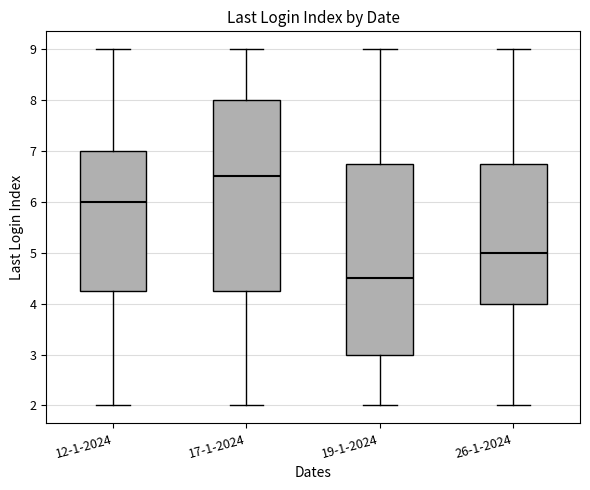

Which box's median line is the lowest?

19-1-2024